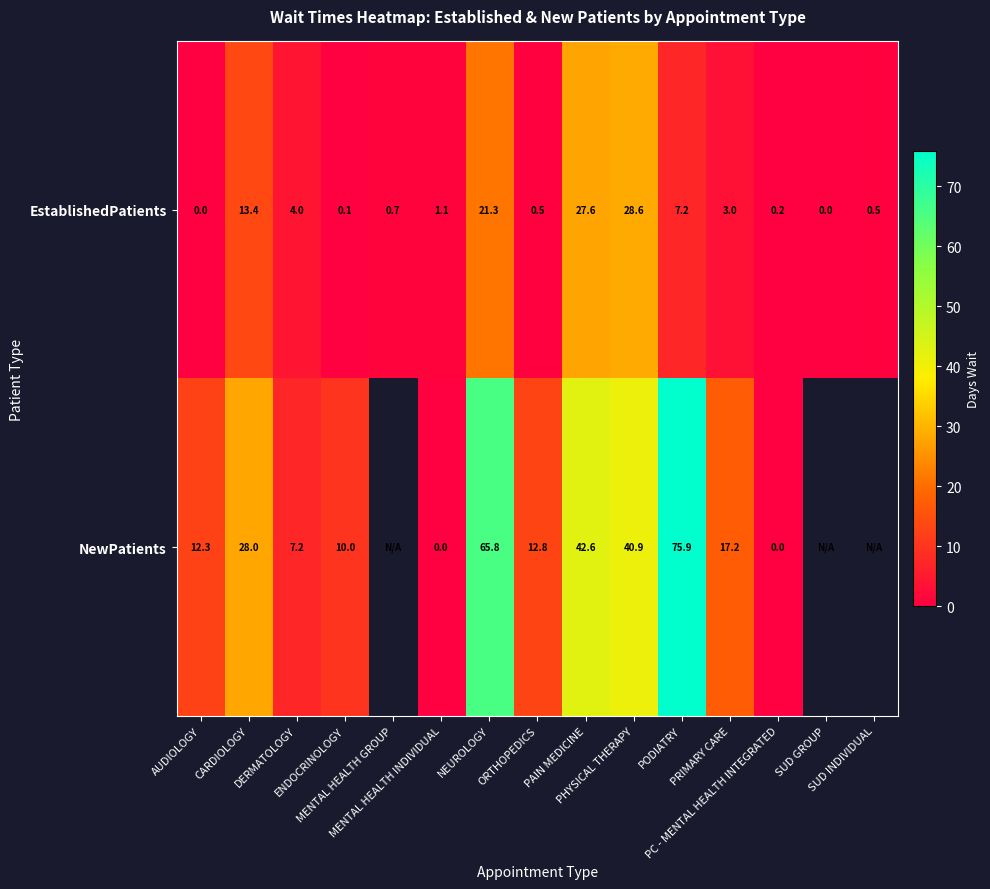

What is the difference between the second highest and minimum values in the EstablishedPatients series?

27.6